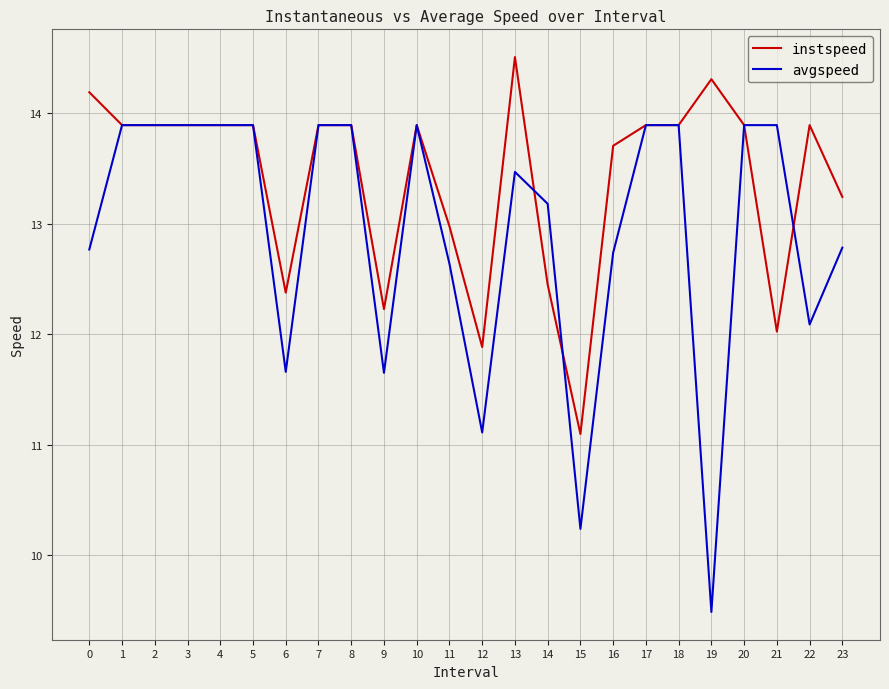

True or false: instspeed has a value of 20.4 at 19.

False